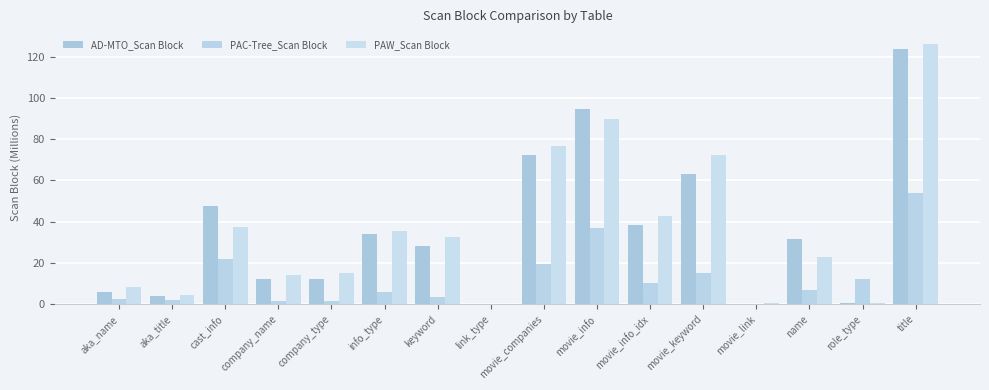

What is the sum of the AD-MTO_Scan Block values at aka_title and aka_name?

10.0